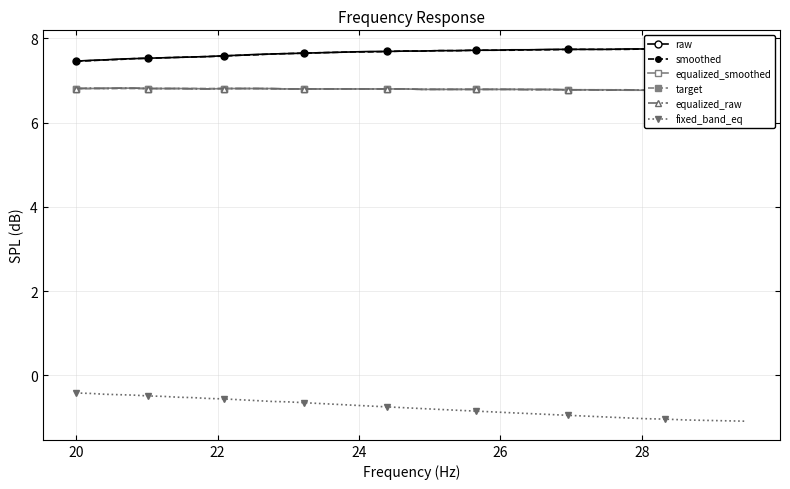

What is the lowest value of the fixed_band_eq series?

-1.1